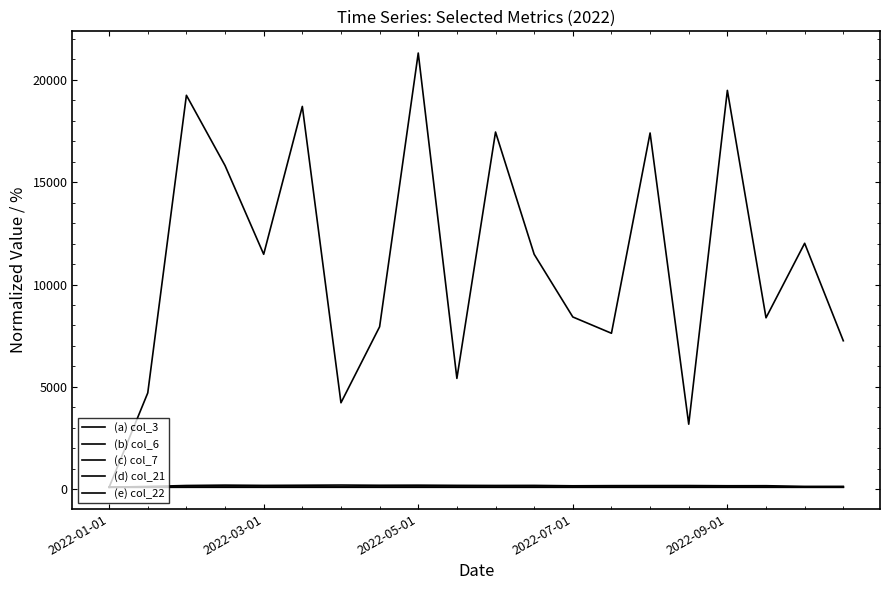

True or false: (d) col_21 and (b) col_6 intersect in this chart.

False